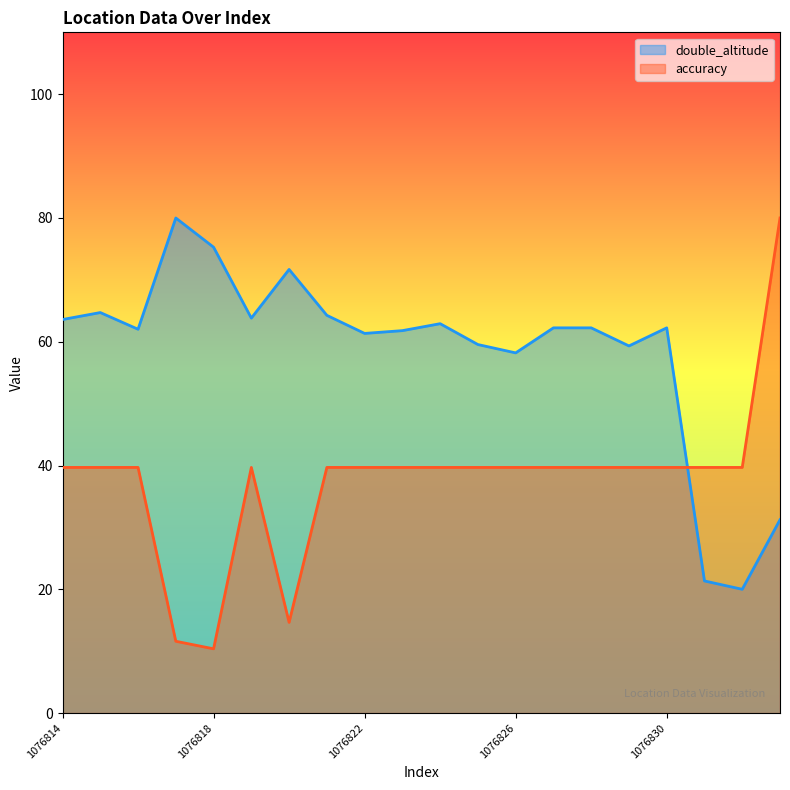

Count the number of categories in the chart.

20